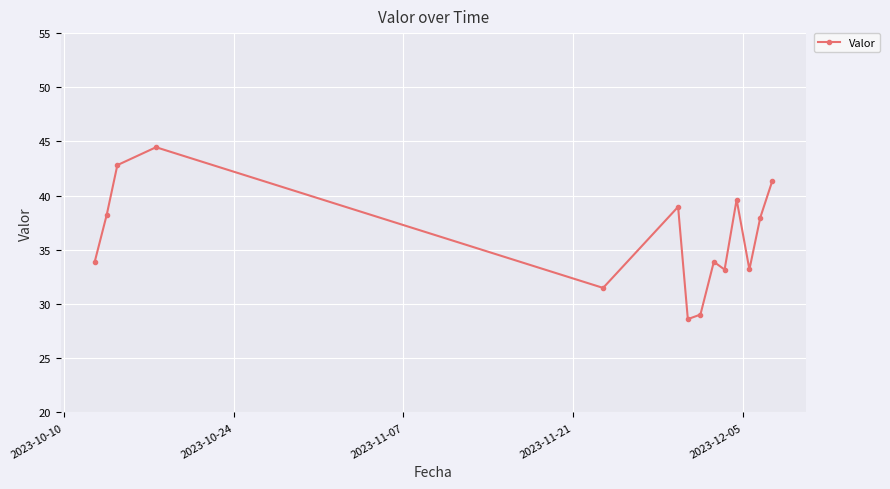

What is the value of the 3rd point from the left?

42.8